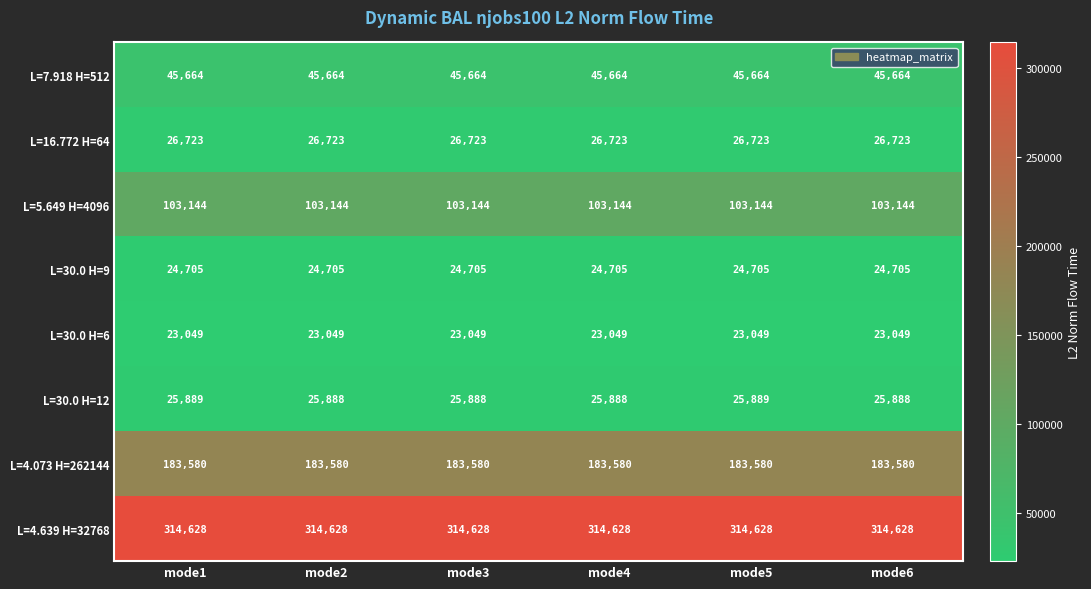

Read the L=16.772 H=64 value at mode2.

26723